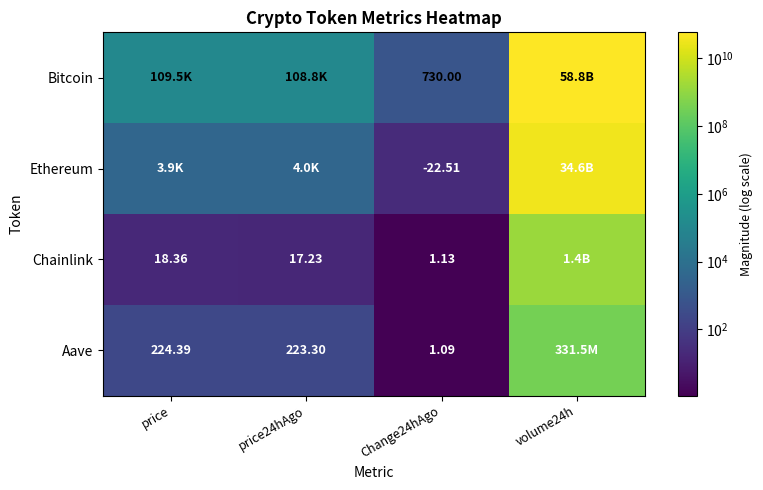

At Change24hAgo, list the series in order from largest to smallest.

Bitcoin, Chainlink, Aave, Ethereum